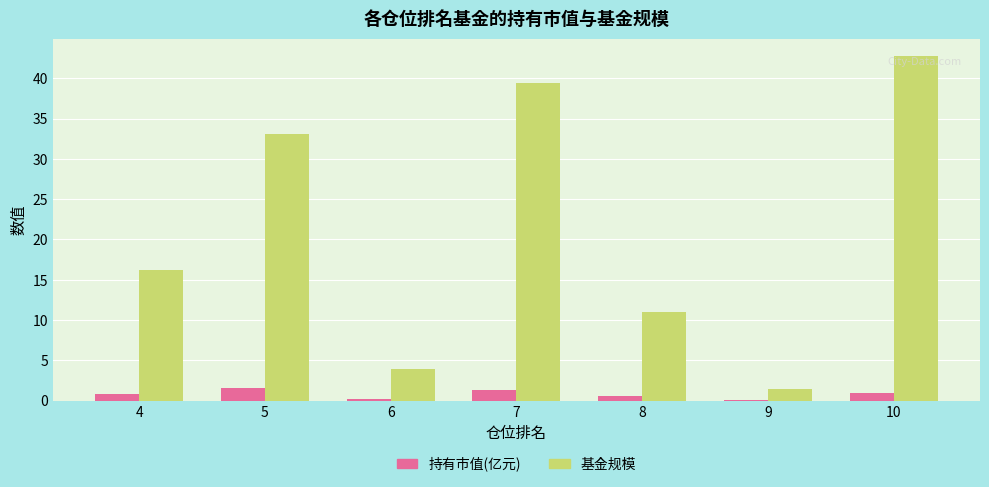

Which category has the highest value in the 基金规模 series?

10